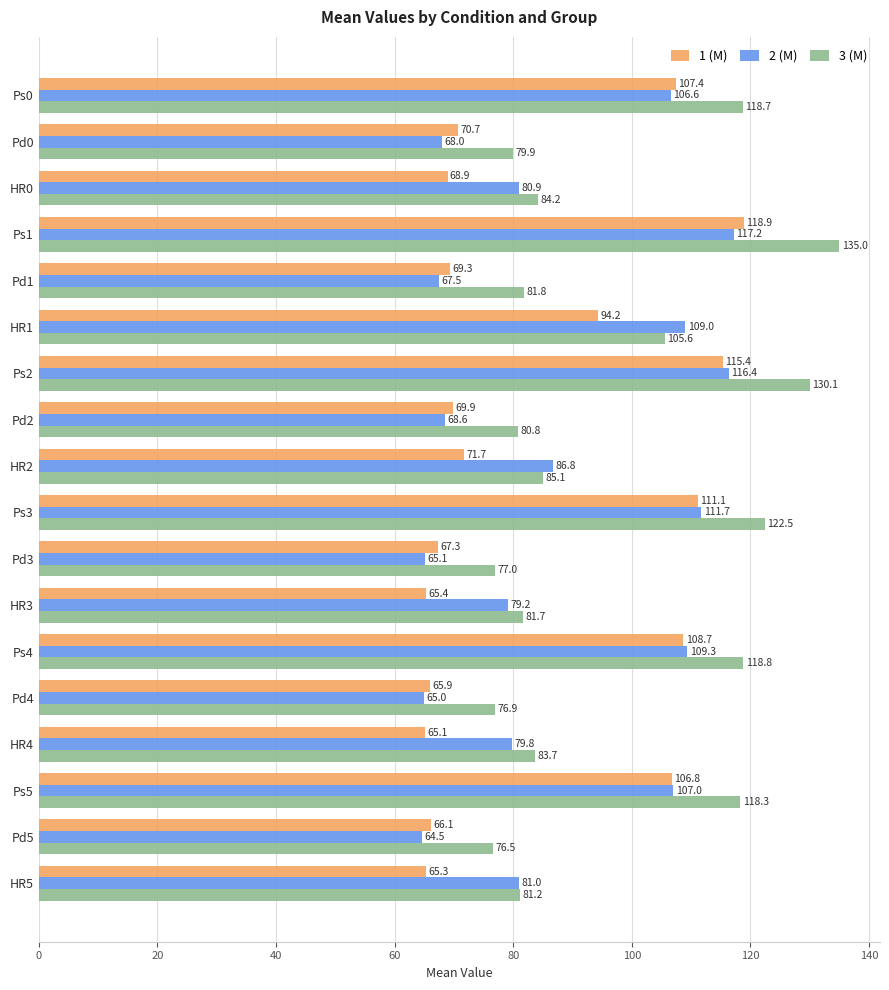

What are all the series names shown in the legend?

1 (M), 2 (M), 3 (M)